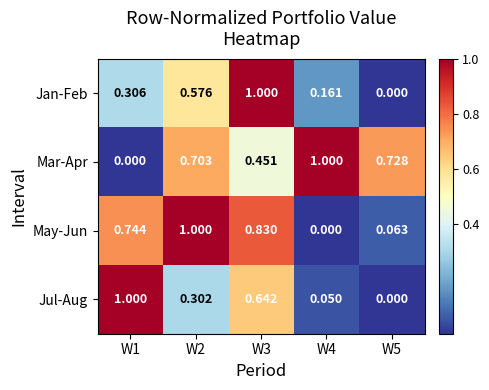

At W2, list the series in order from smallest to largest.

Jul-Aug, Jan-Feb, Mar-Apr, May-Jun